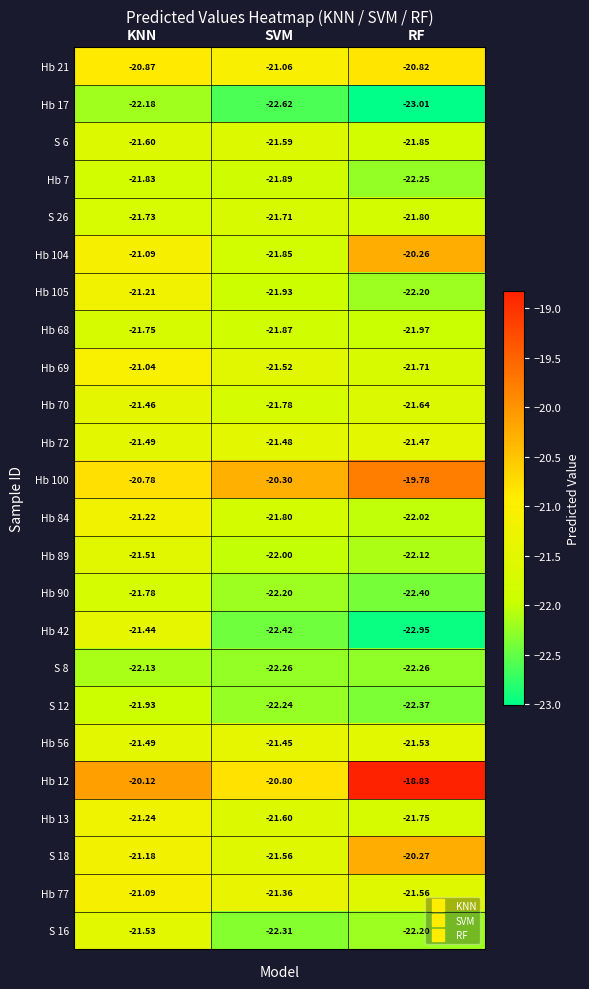

Which series has the largest total across all categories?

Hb 12